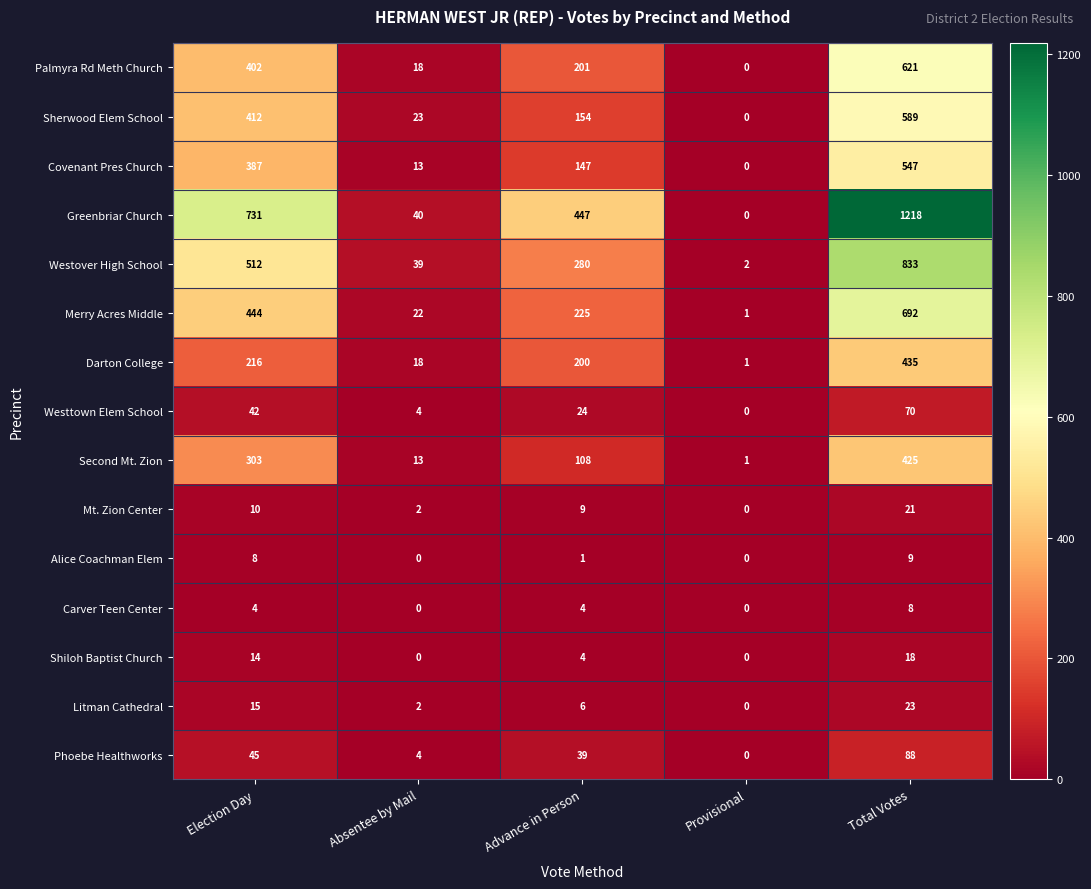

Rank the series by their maximum value, from lowest to highest.

Carver Teen Center, Alice Coachman Elem, Shiloh Baptist Church, Mt. Zion Center, Litman Cathedral, Westtown Elem School, Phoebe Healthworks, Second Mt. Zion, Darton College, Covenant Pres Church, Sherwood Elem School, Palmyra Rd Meth Church, Merry Acres Middle, Westover High School, Greenbriar Church